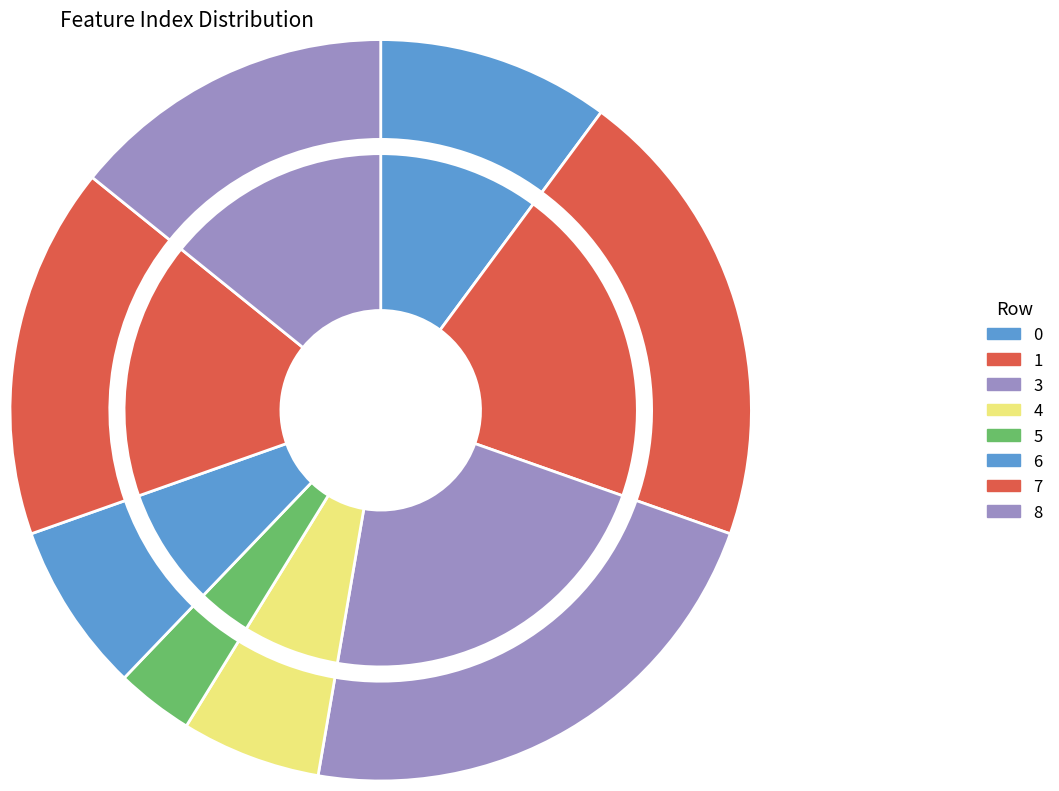

True or false: 4 accounts for 6% of the total.

True